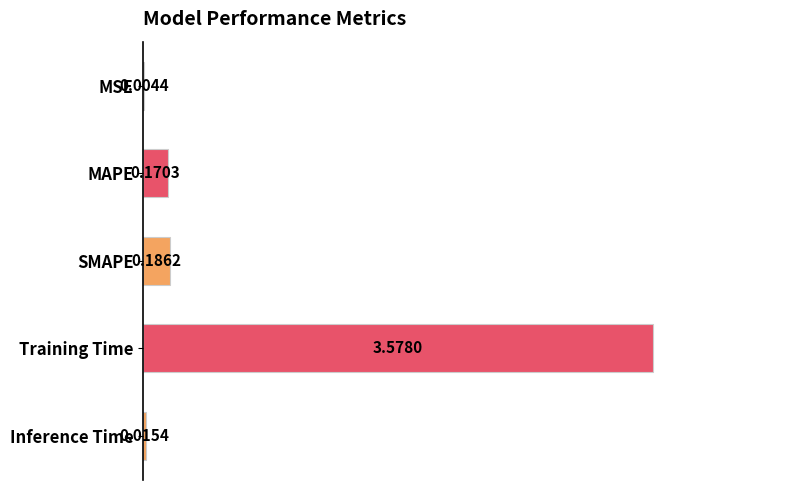

What is the sum of all values?

4.0